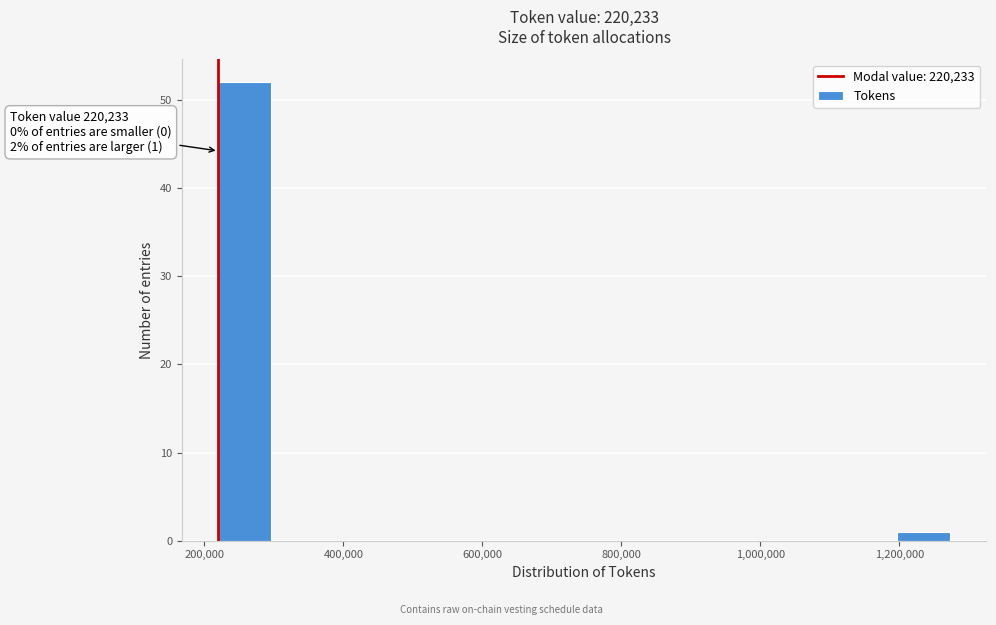

Around what value on the x-axis is the tallest bar? Give the approximate position of its centre, as read against the axis.

260000